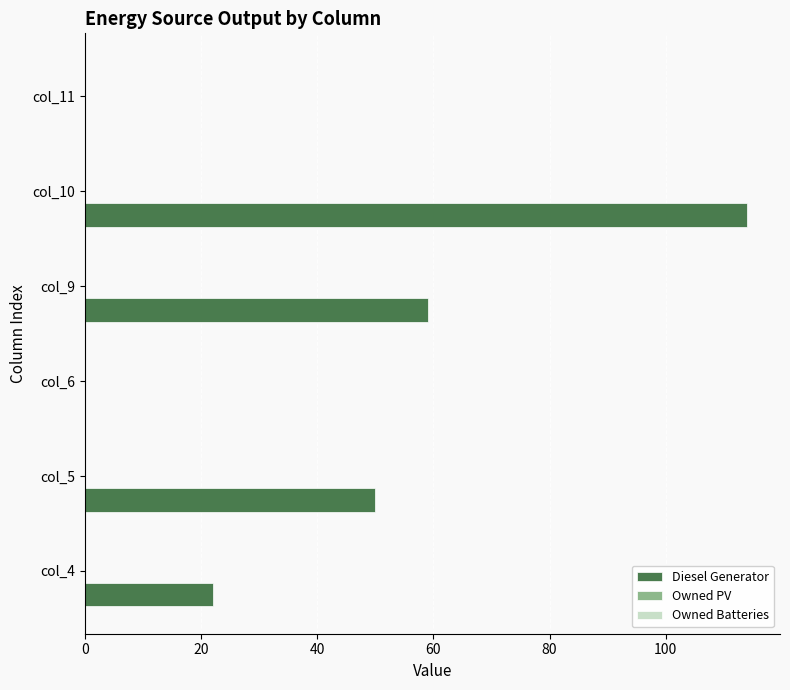

What is the maximum value shown in the chart?

114